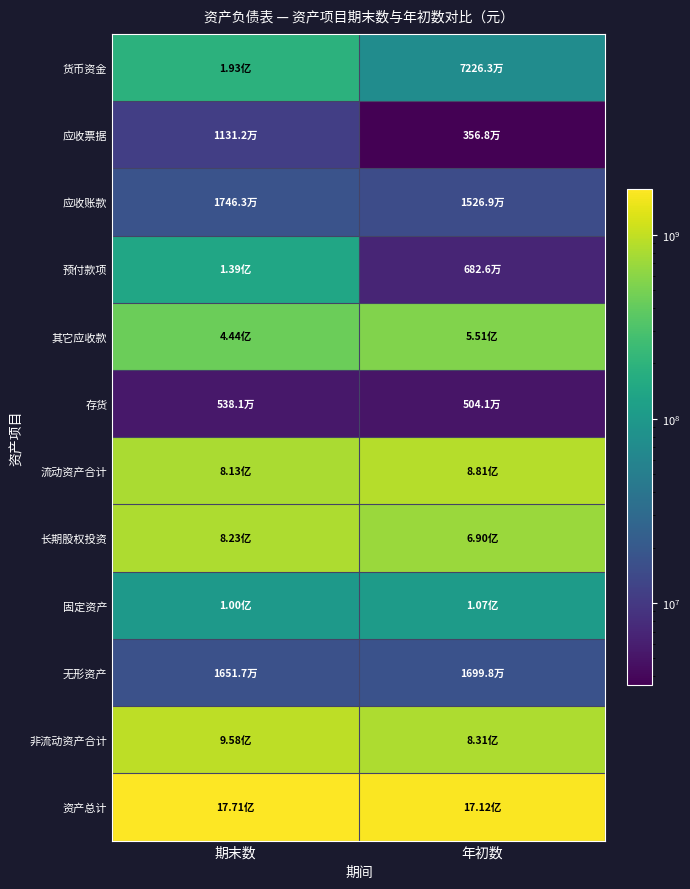

Rank the series at 年初数 from highest to lowest value.

资产总计, 流动资产合计, 非流动资产合计, 长期股权投资, 其它应收款, 固定资产, 货币资金, 无形资产, 应收账款, 预付款项, 存货, 应收票据